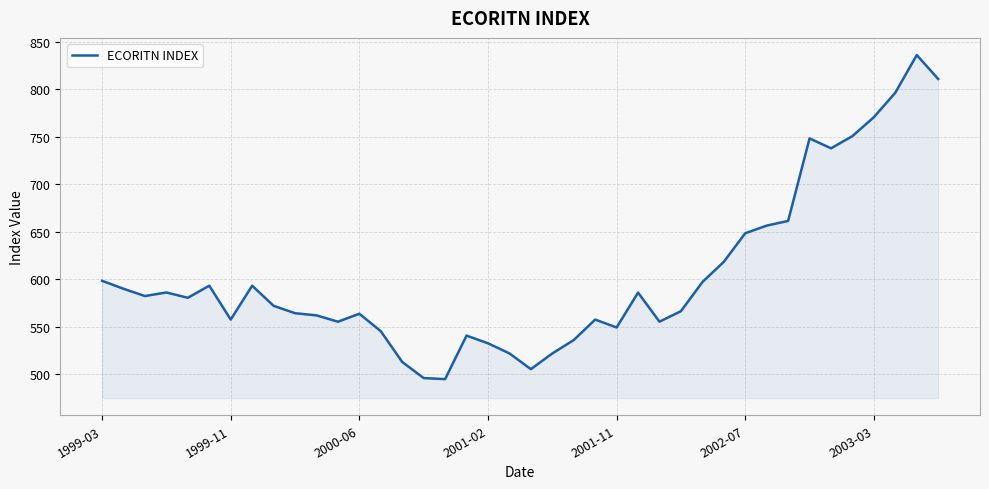

What is the greatest value displayed?

836.2